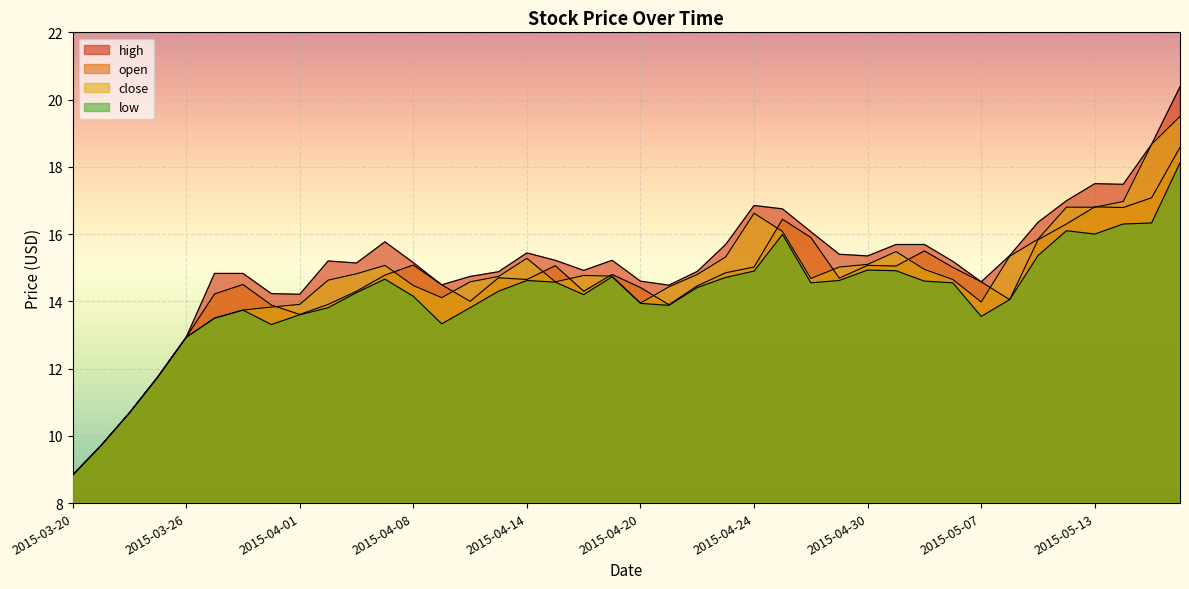

How many lines are shown in the chart?

4